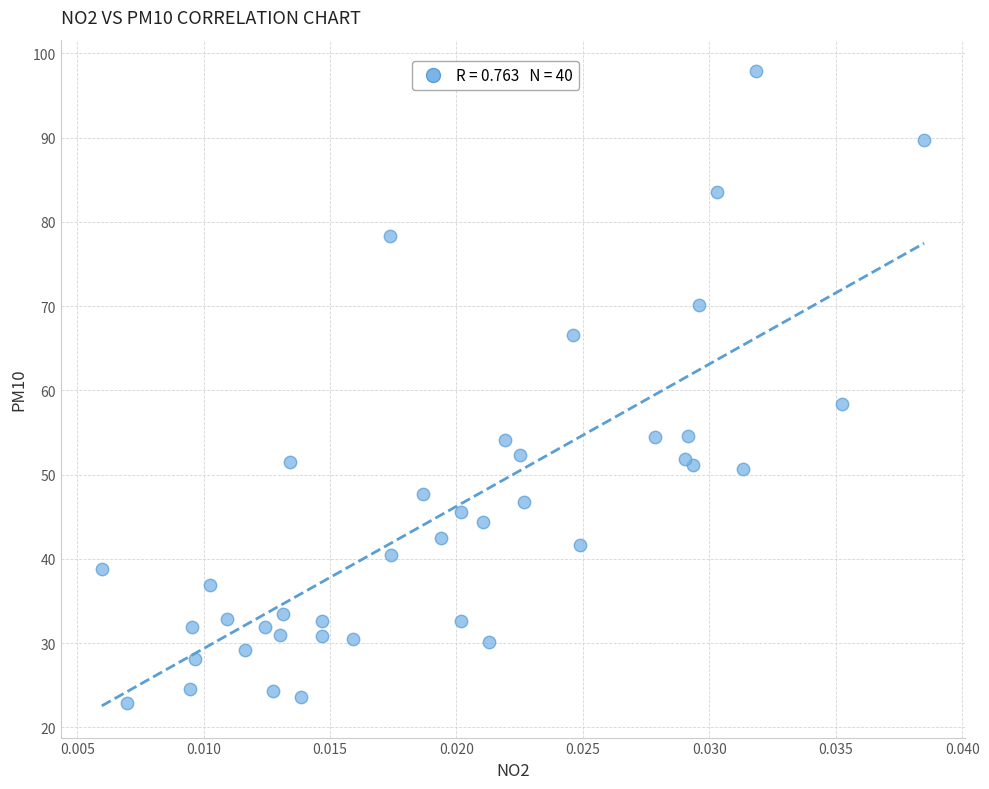

What Y value in the scatter plot is closest to 60?

58.4